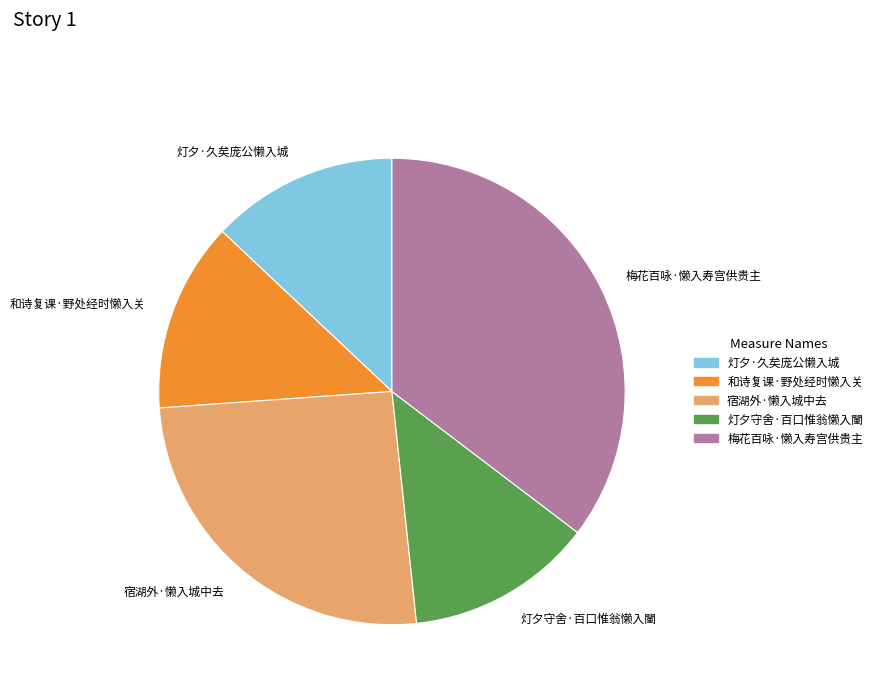

Does any single category account for the majority?

No